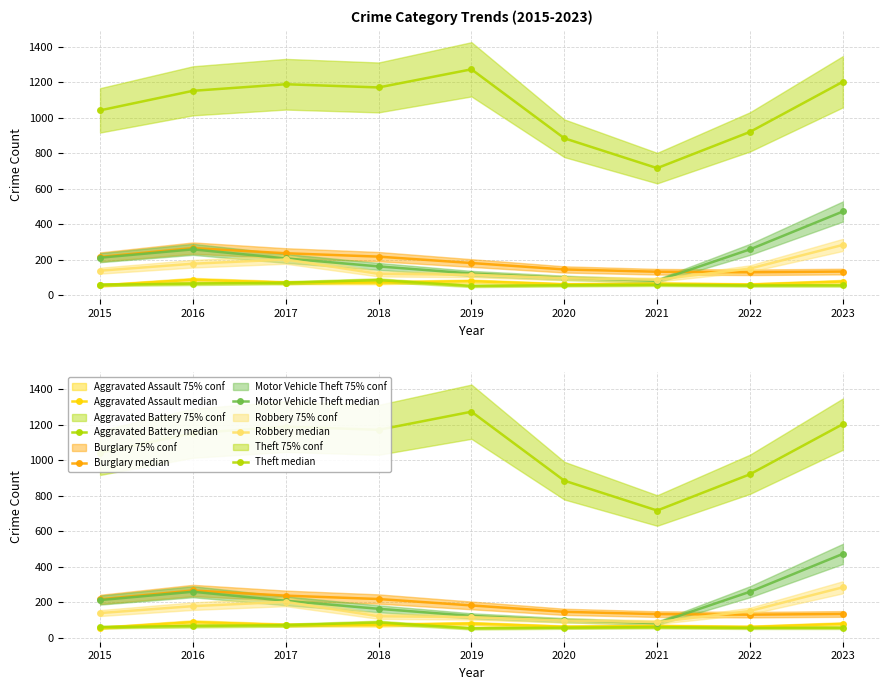

Reading left to right, transcribe all the data shown in this chart.

Aggravated Assault: 2015=56	2016=88	2017=72	2018=72	2019=80	2020=62	2021=66	2022=61	2023=78
Aggravated Battery: 2015=60	2016=66	2017=71	2018=86	2019=53	2020=57	2021=60	2022=56	2023=56
Burglary: 2015=216	2016=266	2017=237	2018=218	2019=182	2020=146	2021=133	2022=130	2023=134
Motor Vehicle Theft: 2015=212	2016=259	2017=208	2018=163	2019=123	2020=99	2021=82	2022=259	2023=472
Robbery: 2015=139	2016=178	2017=202	2018=121	2019=116	2020=97	2021=88	2022=151	2023=284
Theft: 2015=1041	2016=1151	2017=1188	2018=1170	2019=1272	2020=884	2021=716	2022=920	2023=1202